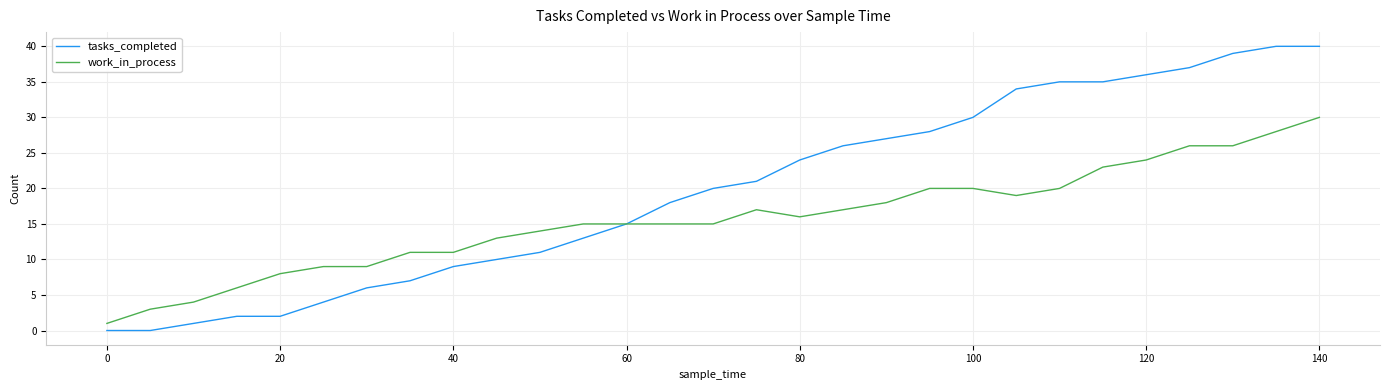

What is the maximum value shown in the chart?

40